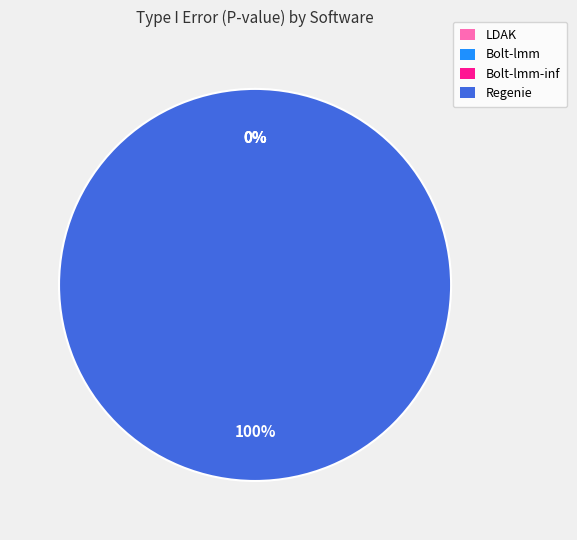

Is there a majority slice in this chart?

Yes